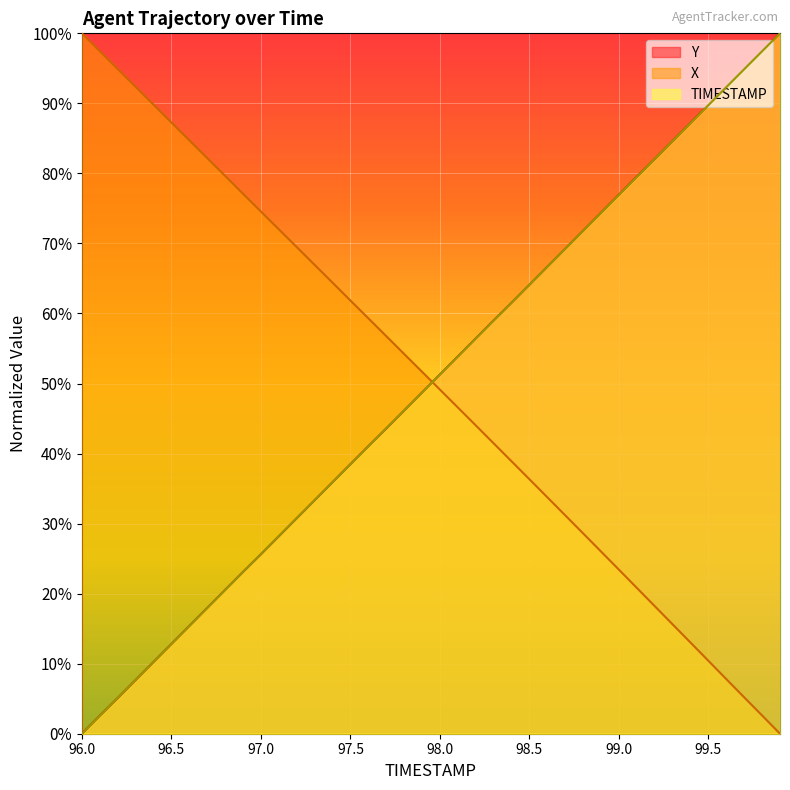

Reading left to right, what are all the values shown in this chart?

TIMESTAMP: 96.0=0.0	96.1=2.6	96.2=5.1	96.3=7.7	96.4=10.3	96.5=12.8	96.6=15.4	96.7=17.9	96.8=20.5	96.9=23.1	97.0=25.6	97.1=28.2	97.2=30.8	97.3=33.3	97.4=35.9	97.5=38.5	97.6=41.0	97.7=43.6	97.8=46.2	97.9=48.7	98.0=51.3	98.1=53.8	98.2=56.4	98.3=59.0	98.4=61.5	98.5=64.1	98.6=66.7	98.7=69.2	98.8=71.8	98.9=74.4	99.0=76.9	99.1=79.5	99.2=82.1	99.3=84.6	99.4=87.2	99.5=89.7	99.6=92.3	99.7=94.9	99.8=97.4	99.9=100.0
X: 96.0=100.0	96.1=97.4	96.2=94.9	96.3=92.4	96.4=89.8	96.5=87.3	96.6=84.7	96.7=82.2	96.8=79.7	96.9=77.1	97.0=74.6	97.1=72.0	97.2=69.5	97.3=66.9	97.4=64.4	97.5=61.9	97.6=59.3	97.7=56.8	97.8=54.2	97.9=51.7	98.0=49.1	98.1=46.6	98.2=44.0	98.3=41.5	98.4=38.9	98.5=36.3	98.6=33.8	98.7=31.2	98.8=28.6	98.9=26.0	99.0=23.4	99.1=20.8	99.2=18.2	99.3=15.6	99.4=13.0	99.5=10.4	99.6=7.8	99.7=5.2	99.8=2.6	99.9=0.0
Y: 96.0=0.0	96.1=2.6	96.2=5.1	96.3=7.7	96.4=10.2	96.5=12.8	96.6=15.4	96.7=18.0	96.8=20.5	96.9=23.1	97.0=25.6	97.1=28.2	97.2=30.8	97.3=33.3	97.4=35.9	97.5=38.5	97.6=41.0	97.7=43.6	97.8=46.1	97.9=48.7	98.0=51.3	98.1=53.9	98.2=56.4	98.3=59.0	98.4=61.5	98.5=64.1	98.6=66.7	98.7=69.2	98.8=71.8	98.9=74.4	99.0=76.9	99.1=79.5	99.2=82.0	99.3=84.6	99.4=87.2	99.5=89.8	99.6=92.3	99.7=94.9	99.8=97.5	99.9=100.0